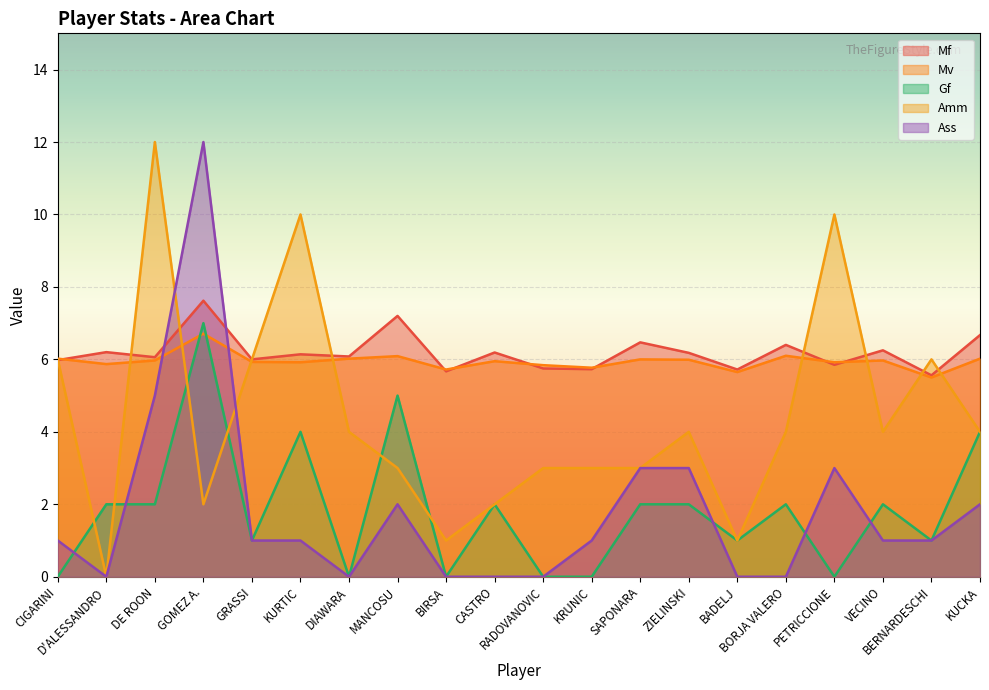

At BORJA VALERO, list the series in order from largest to smallest.

Mf, Mv, Amm, Gf, Ass